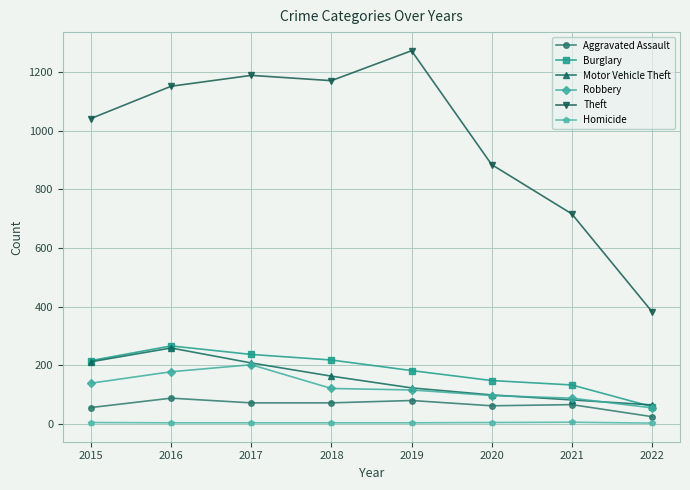

Which series changed the most between 2018 and 2021?

Theft